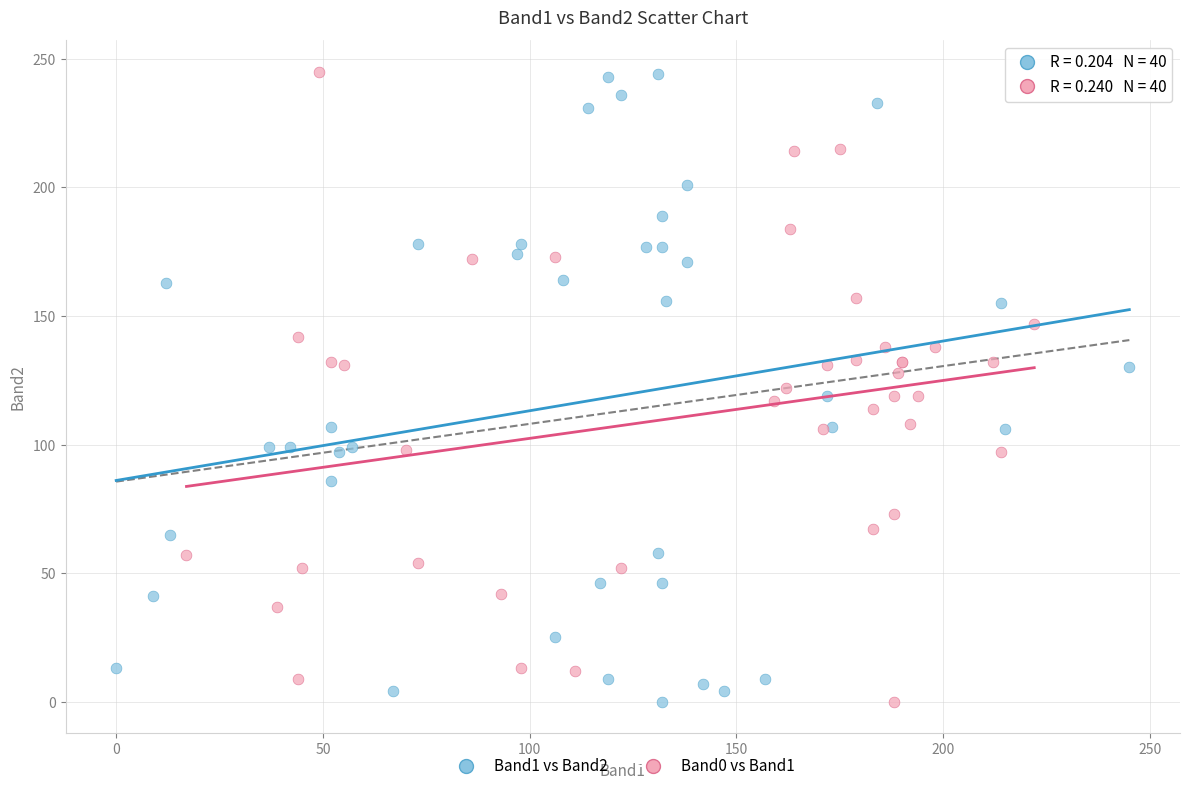

What are all the series names shown in the legend?

Band1 vs Band2, Band0 vs Band1